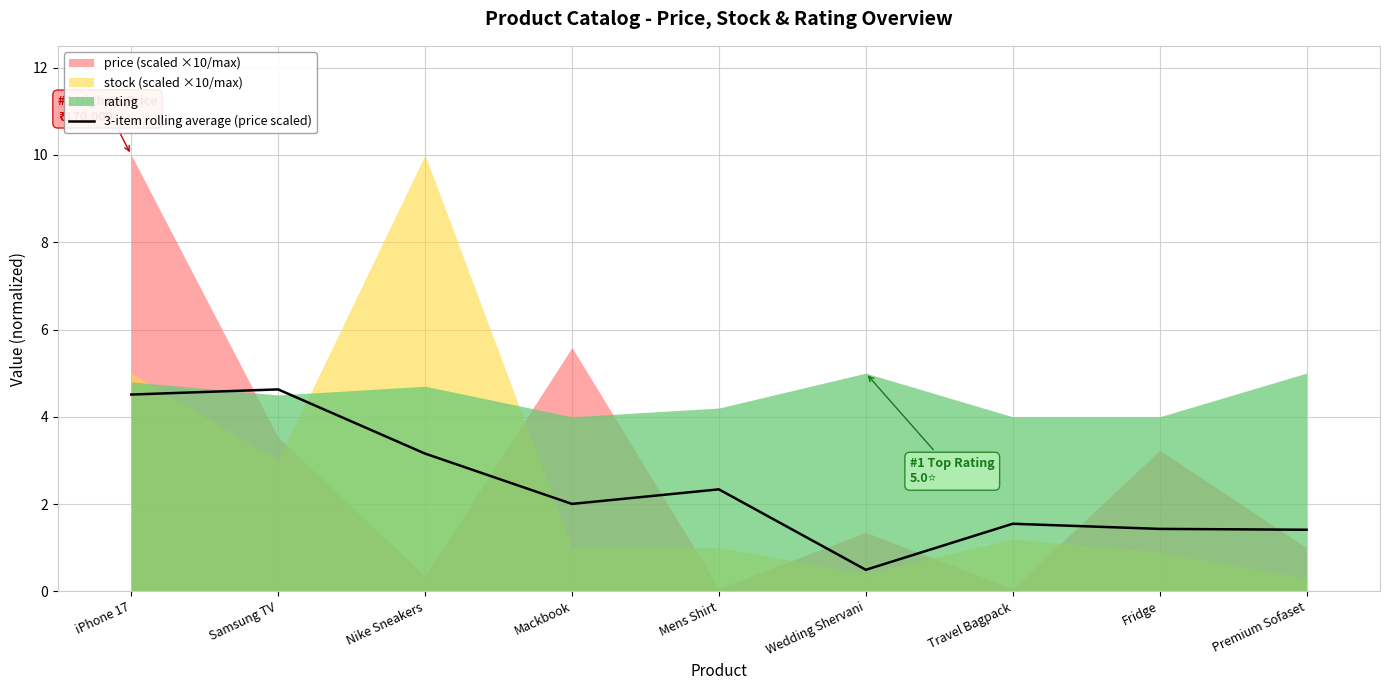

The chart shows a value of 4.6 at Samsung TV. True or false?

True